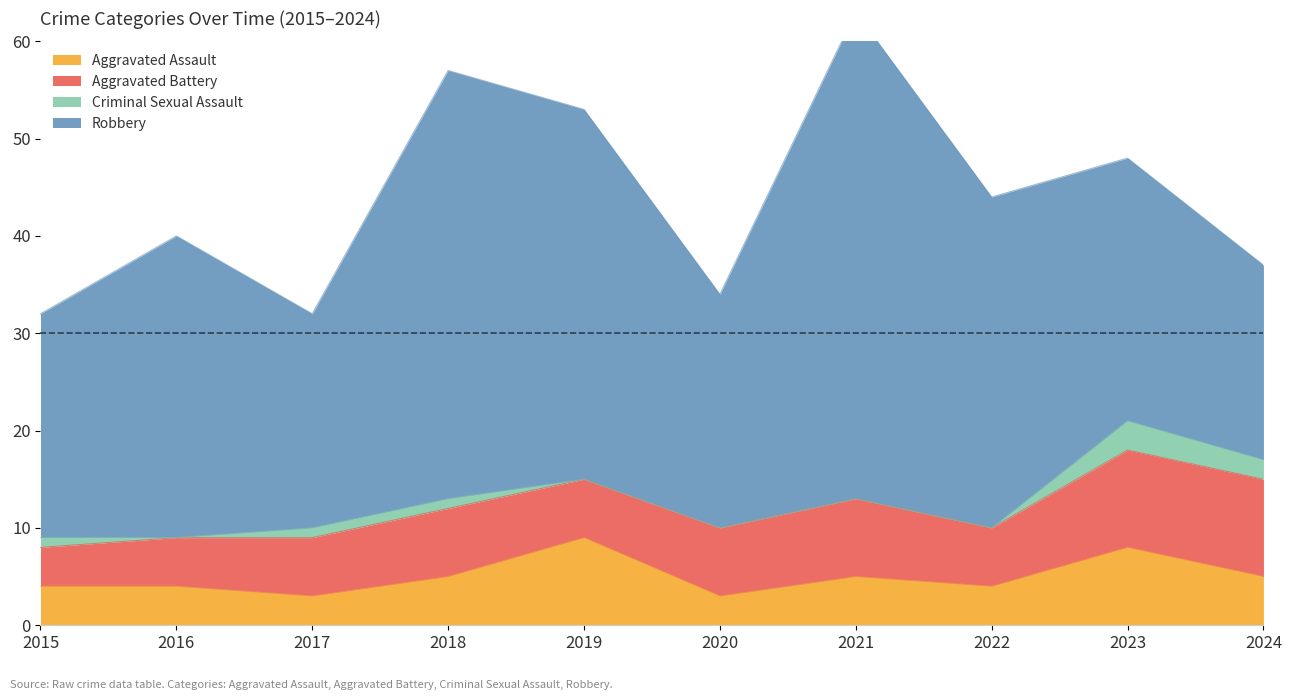

What is the lowest value of the Aggravated Assault series?

3